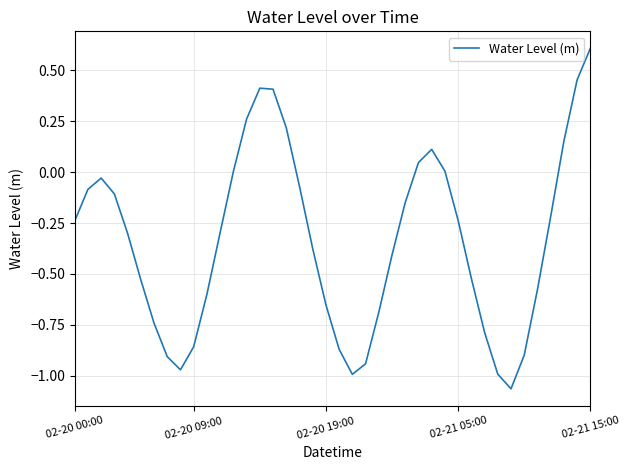

What is the maximum value shown in the chart?

0.6